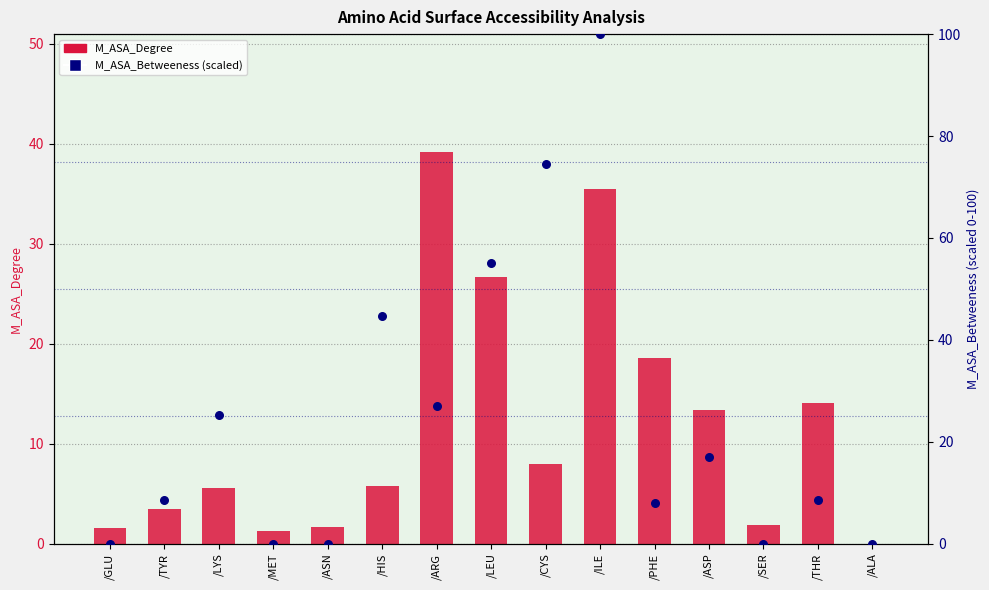

Which series contains the highest Y value?

M_ASA_Betweeness (scaled)